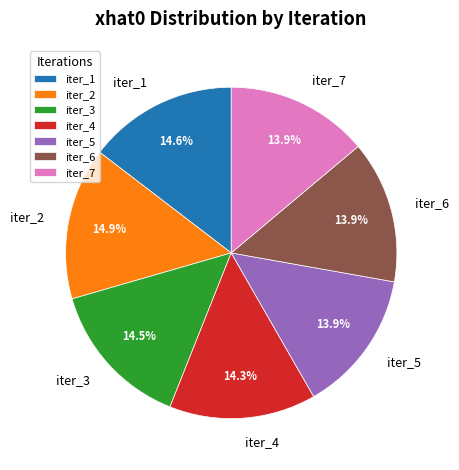

Does any single category account for the majority?

No